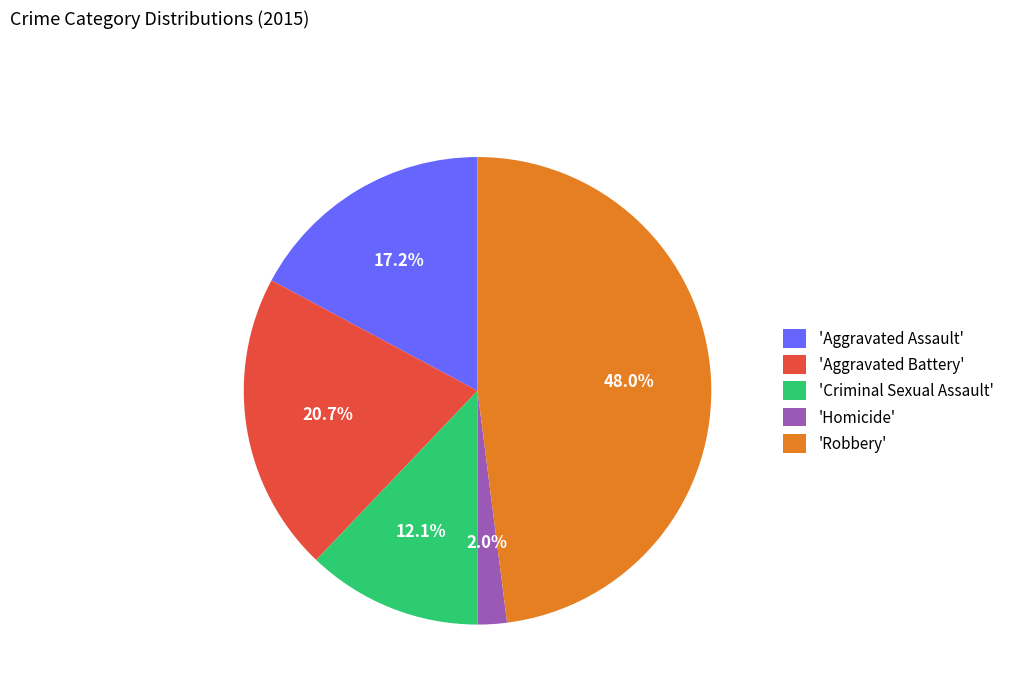

Which has a higher value, 'Aggravated Battery' or 'Homicide'?

'Aggravated Battery'